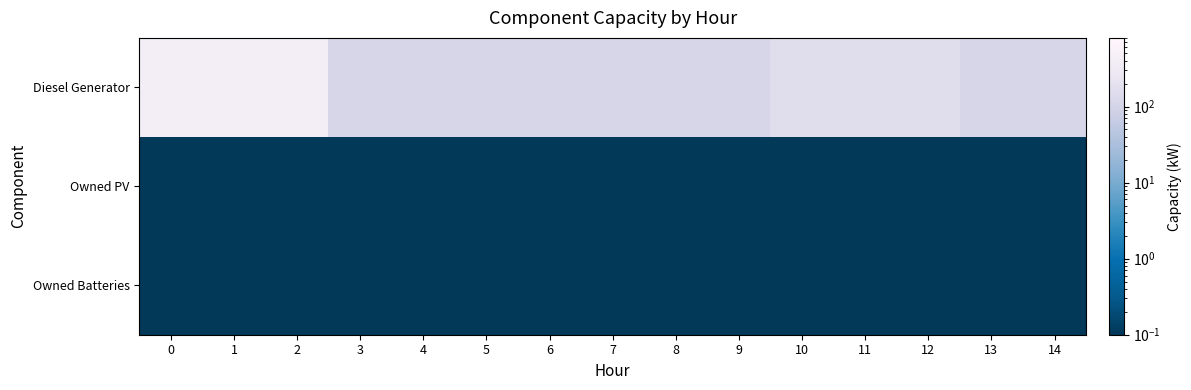

Reading right to left, what are all the values shown in this chart?

Diesel Generator: 14=109.0	13=109.0	12=160.0	11=160.0	10=160.0	9=109.0	8=109.0	7=109.0	6=109.0	5=109.0	4=109.0	3=109.0	2=400.0	1=400.0	0=400.0
Owned PV: 14=0.0	13=0.0	12=0.0	11=0.0	10=0.0	9=0.0	8=0.0	7=0.0	6=0.0	5=0.0	4=0.0	3=0.0	2=0.0	1=0.0	0=0.0
Owned Batteries: 14=0.0	13=0.0	12=0.0	11=0.0	10=0.0	9=0.0	8=0.0	7=0.0	6=0.0	5=0.0	4=0.0	3=0.0	2=0.0	1=0.0	0=0.0